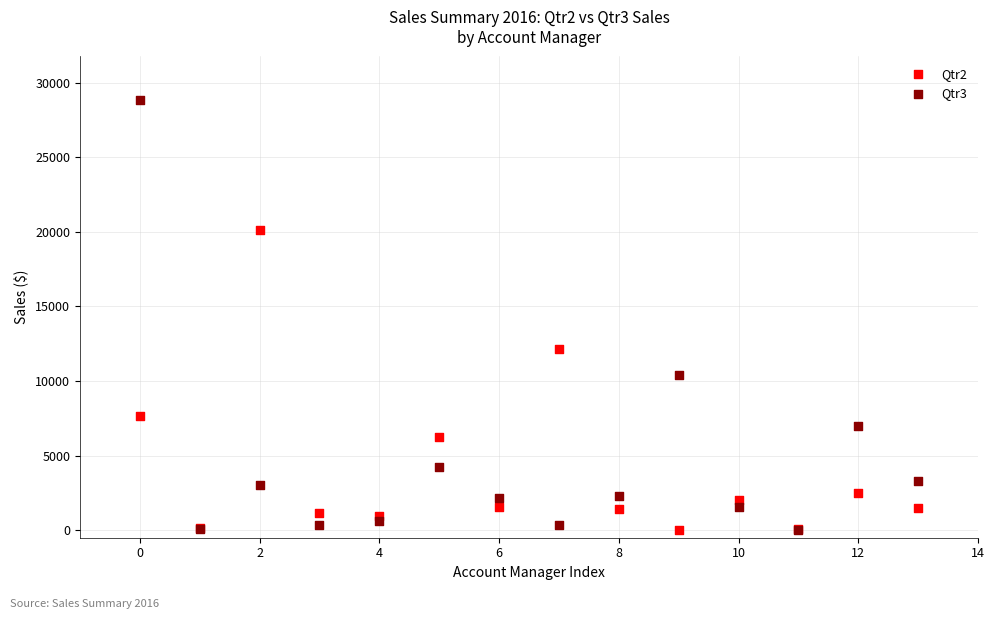

Across all series, what Y value is closest to 14433?

12156.6